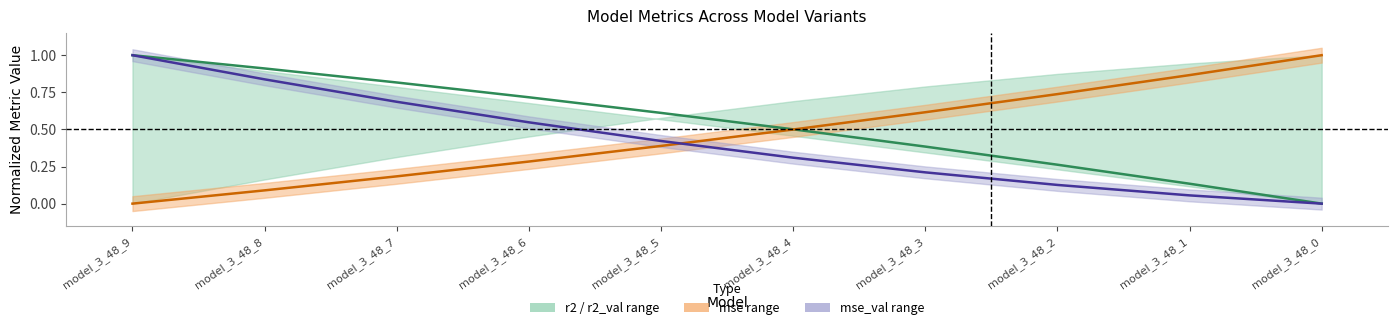

Rank the categories by r2 value from highest to lowest.

model_3_48_9, model_3_48_8, model_3_48_7, model_3_48_6, model_3_48_5, model_3_48_4, model_3_48_3, model_3_48_2, model_3_48_1, model_3_48_0